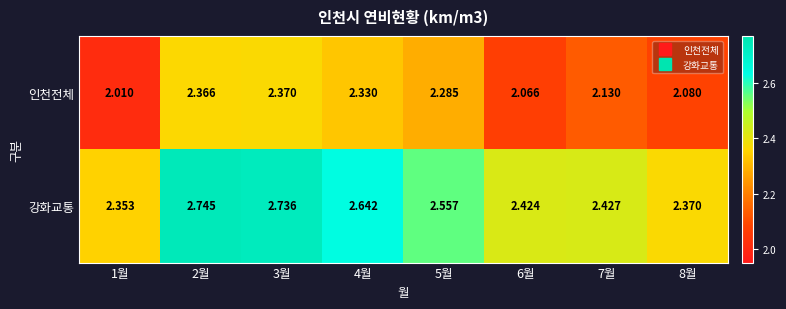

Is the value of 인천전체 at 1월 greater than the value of 강화교통 at 2월?

No